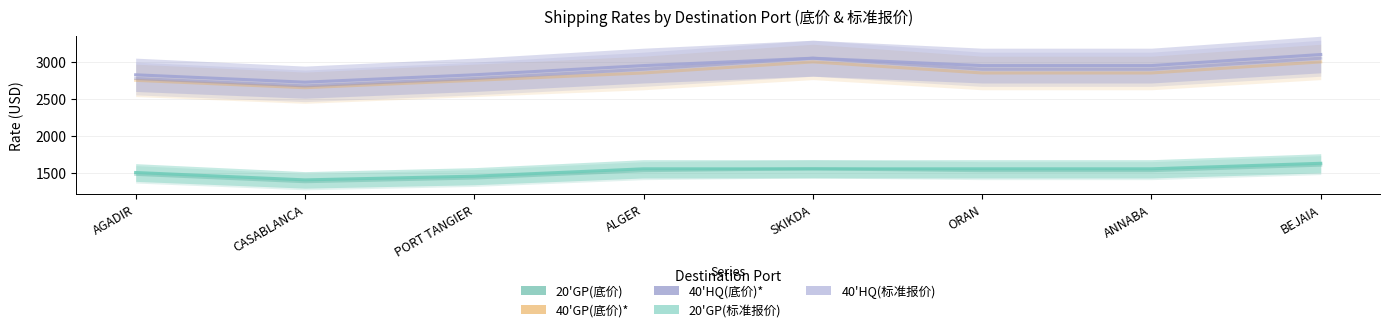

What position from the left is BEJAIA?

8